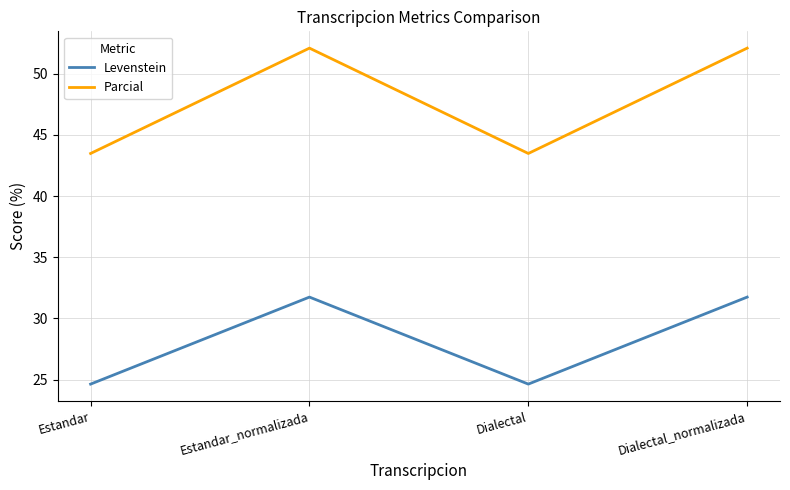

What is the total value across all series at Dialectal_normalizada?

83.8